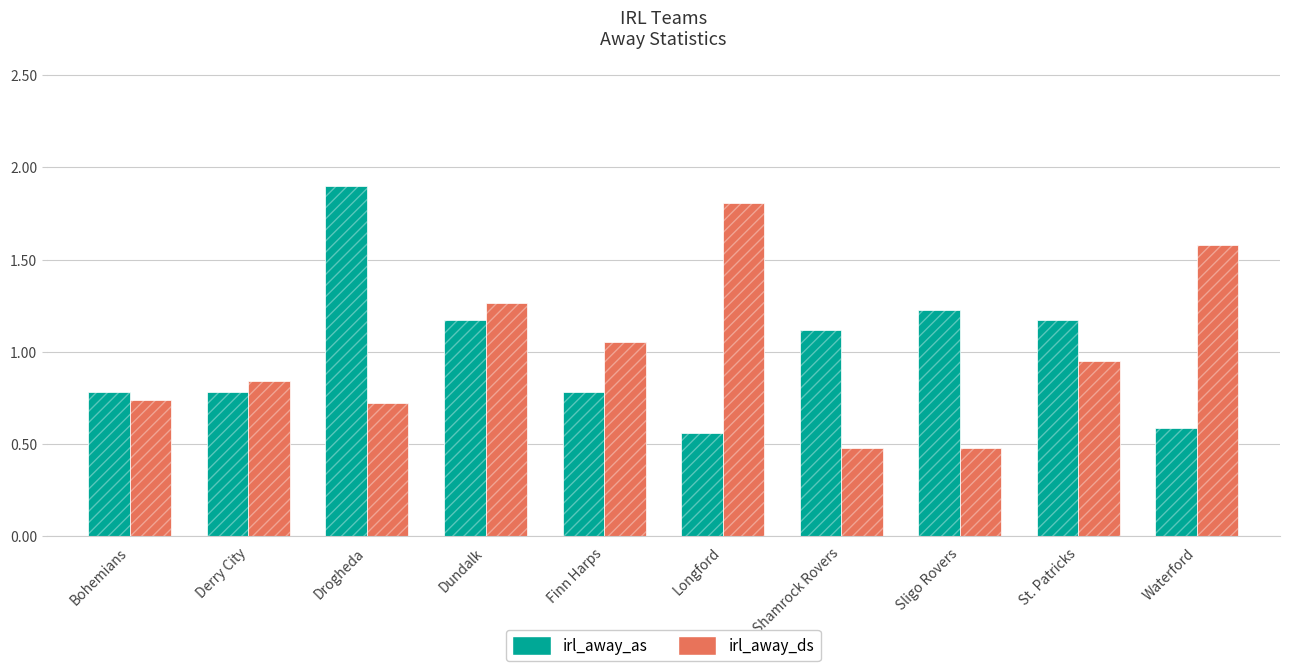

Rank the series by their maximum value, from lowest to highest.

irl_away_ds, irl_away_as